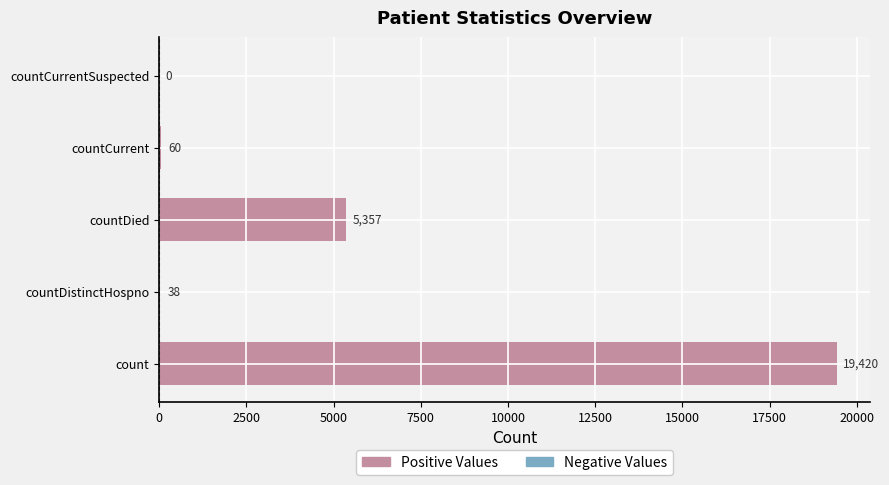

Reading left to right, transcribe all the data shown in this chart.

values: 19420	38	5357	60	0
Positive Values: 19420	38	5357	60	0